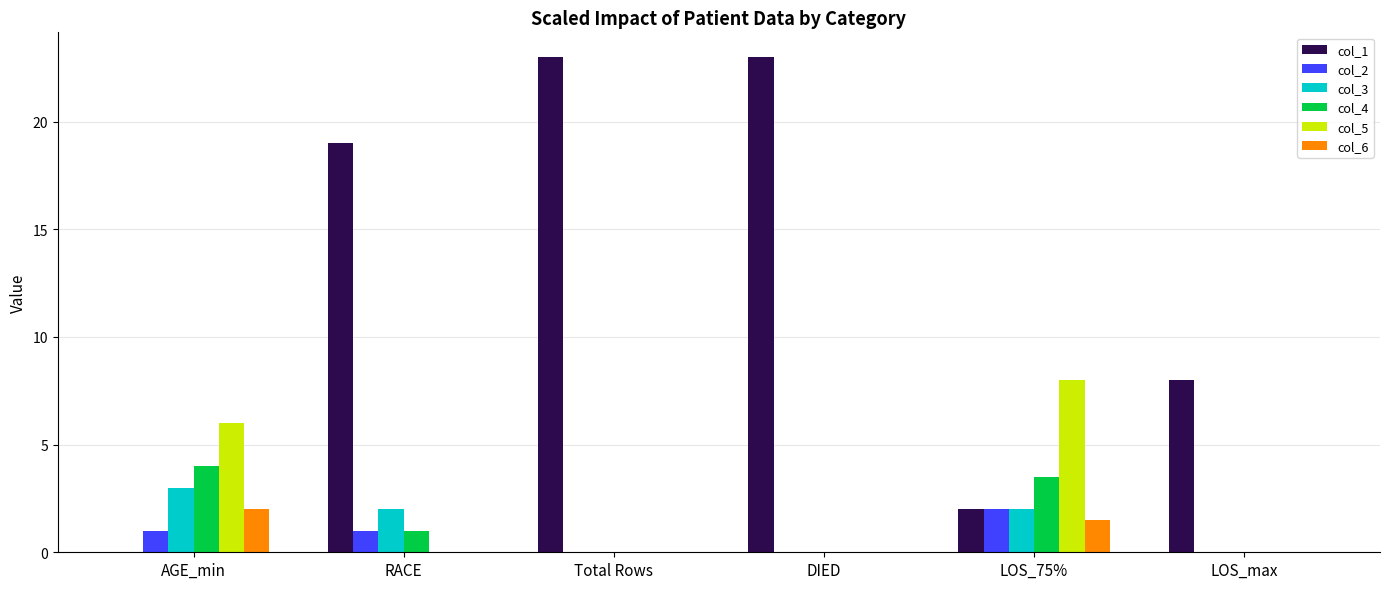

What is the total value across all series at AGE_min?

16.0